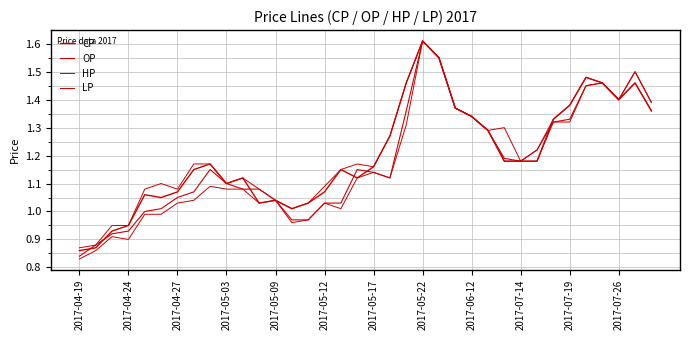

Does the chart have visible grid lines?

Yes